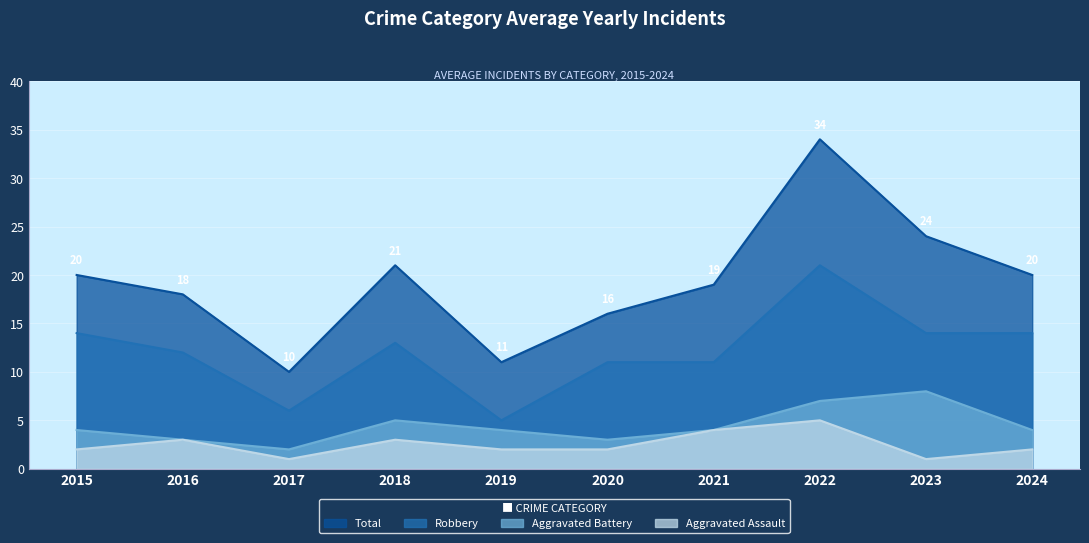

In Aggravated Assault, how many points are higher than both neighbors (excluding endpoints)?

3